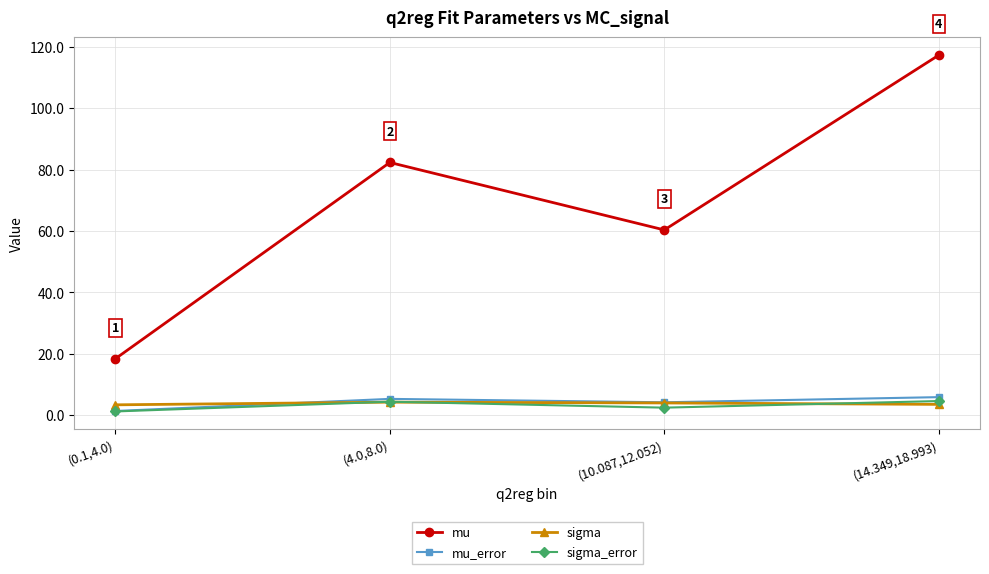

True or false: mu and sigma cross at least once.

False